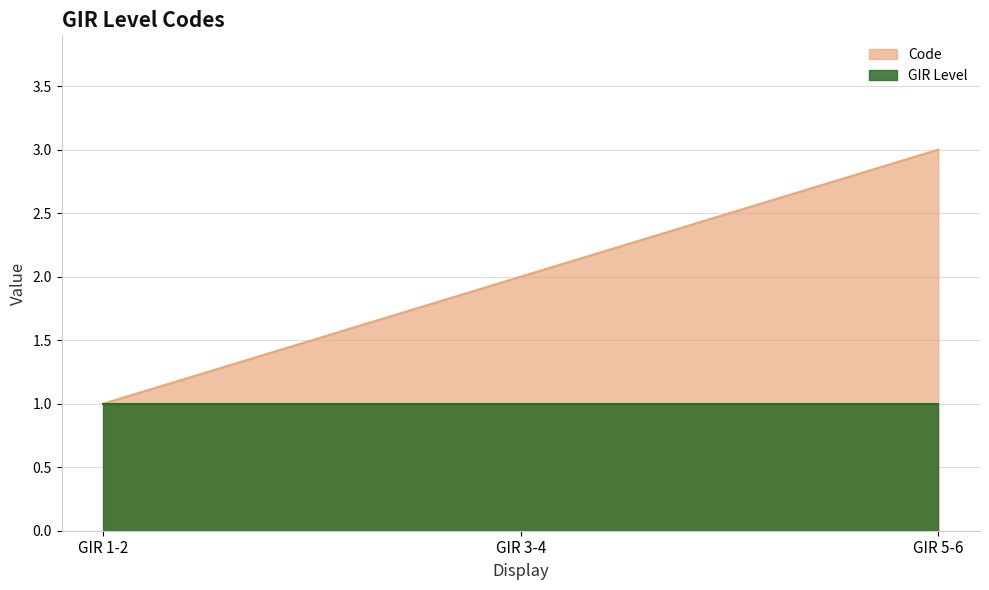

Count the values in the range 1 to 3.

3